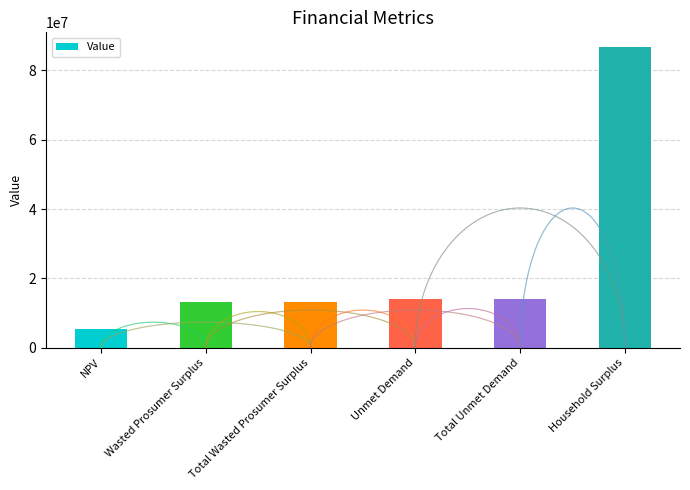

Is it true that the value at Total Unmet Demand is 14155386.5?

True